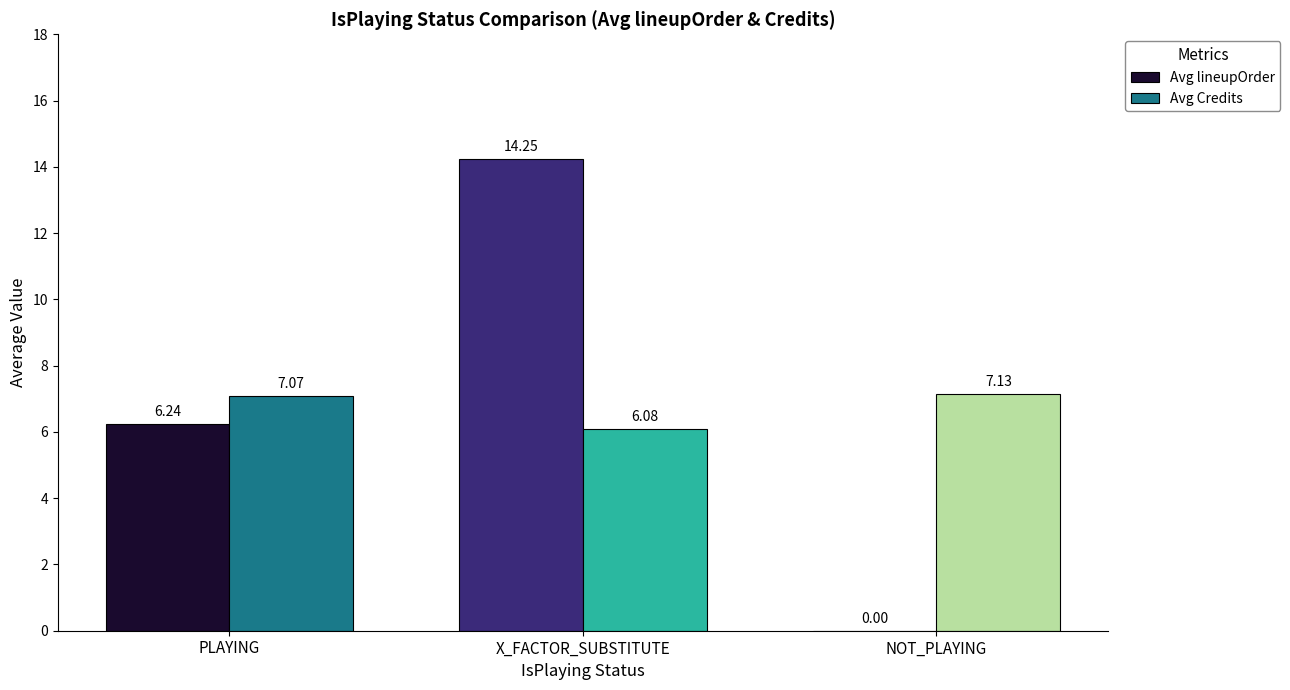

What is the sum of all Avg Credits values?

20.3